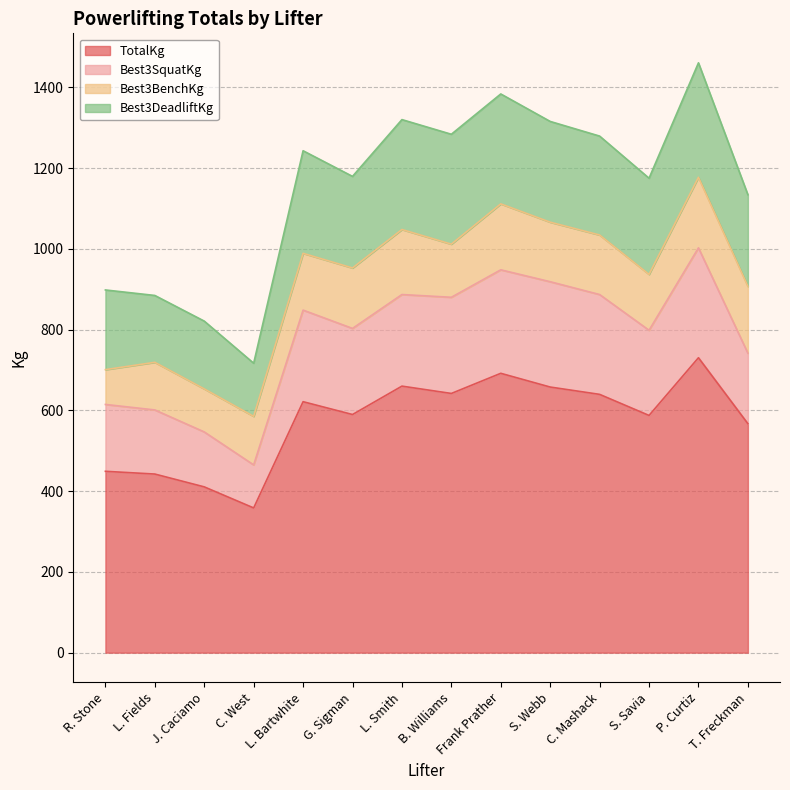

True or false: Best3SquatKg and TotalKg intersect in this chart.

False